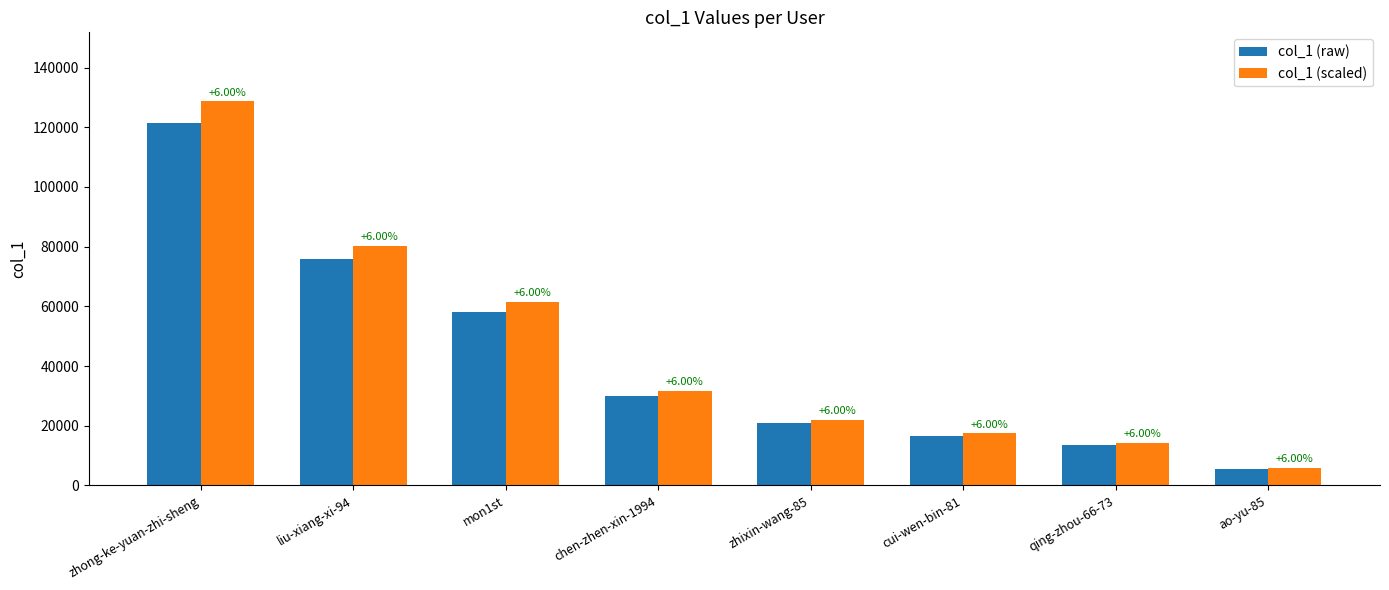

Are the bars horizontal?

No